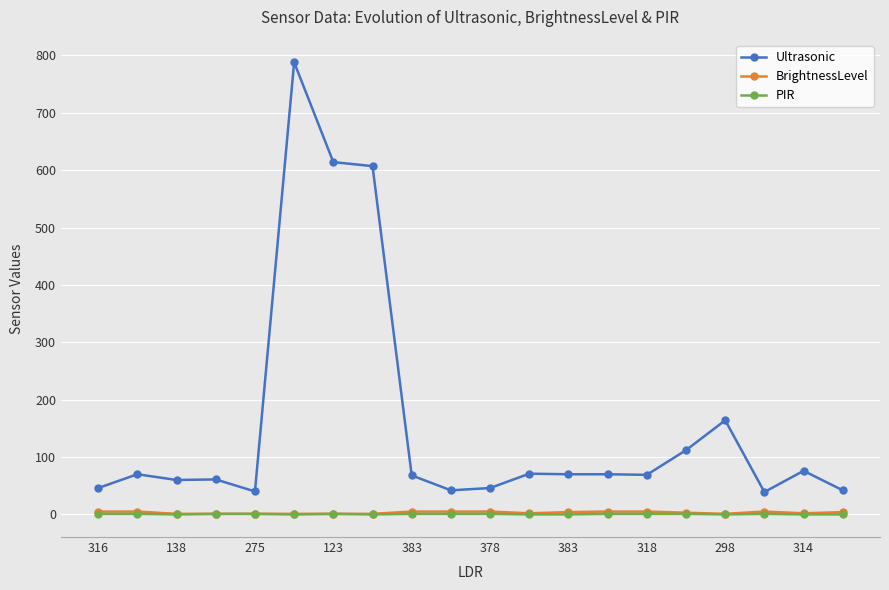

True or false: PIR has more than 0 interior local peaks.

True